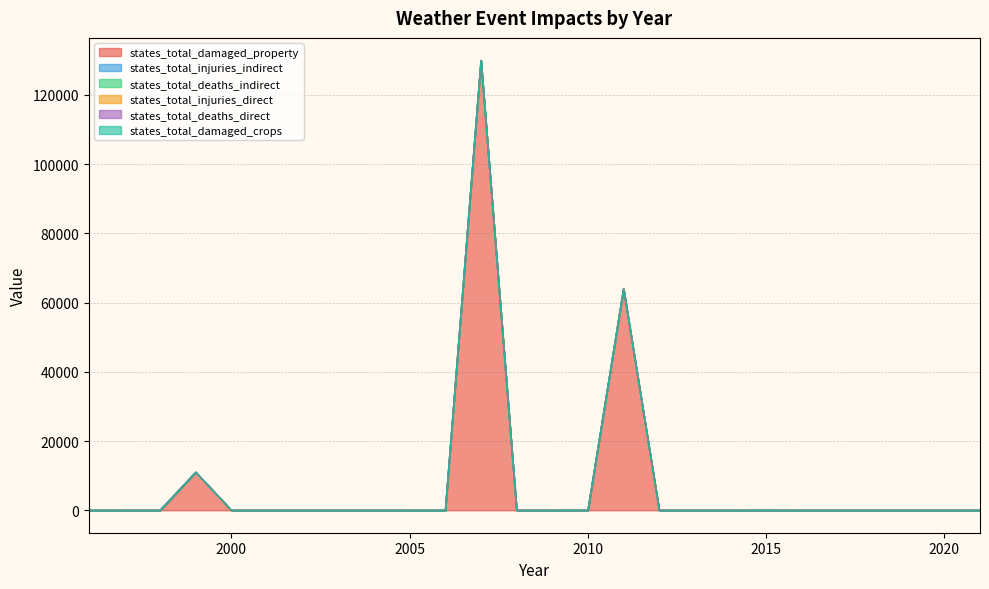

Reading left to right, what are all the values shown in this chart?

states_total_damaged_property: 1996=0	1997=0	1998=0	1999=11000	2000=0	2001=0	2002=0	2003=0	2004=0	2005=0	2006=0	2007=130000	2008=0	2009=0	2010=0	2011=64000	2012=0	2013=0	2014=0	2015=0	2016=0	2017=0	2018=0	2019=0	2020=0	2021=0
states_total_injuries_indirect: 1996=0	1997=0	1998=0	1999=0	2000=0	2001=0	2002=0	2003=0	2004=0	2005=0	2006=0	2007=0	2008=0	2009=0	2010=7	2011=5	2012=0	2013=0	2014=0	2015=0	2016=0	2017=0	2018=0	2019=0	2020=0	2021=0
states_total_deaths_indirect: 1996=0	1997=0	1998=0	1999=0	2000=0	2001=0	2002=0	2003=0	2004=0	2005=0	2006=1	2007=0	2008=0	2009=0	2010=1	2011=3	2012=0	2013=0	2014=0	2015=3	2016=0	2017=0	2018=0	2019=0	2020=0	2021=0
states_total_injuries_direct: 1996=0	1997=0	1998=0	1999=5	2000=0	2001=0	2002=0	2003=0	2004=0	2005=0	2006=0	2007=0	2008=0	2009=0	2010=0	2011=0	2012=0	2013=0	2014=0	2015=0	2016=0	2017=0	2018=0	2019=0	2020=0	2021=0
states_total_deaths_direct: 1996=1	1997=0	1998=0	1999=0	2000=0	2001=0	2002=0	2003=0	2004=0	2005=0	2006=0	2007=0	2008=0	2009=0	2010=0	2011=1	2012=0	2013=0	2014=0	2015=0	2016=0	2017=0	2018=0	2019=0	2020=0	2021=0
states_total_damaged_crops: 1996=0	1997=0	1998=0	1999=0	2000=0	2001=0	2002=0	2003=0	2004=0	2005=0	2006=0	2007=0	2008=0	2009=0	2010=0	2011=0	2012=0	2013=0	2014=0	2015=0	2016=0	2017=0	2018=0	2019=0	2020=0	2021=0